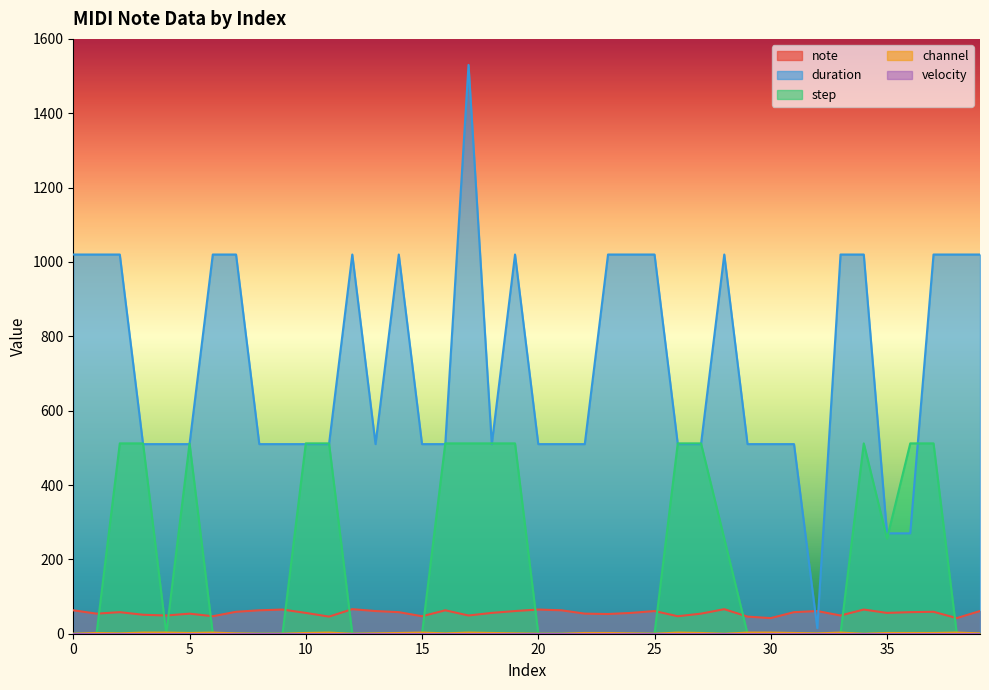

Which category has the lowest value in the note series?

30